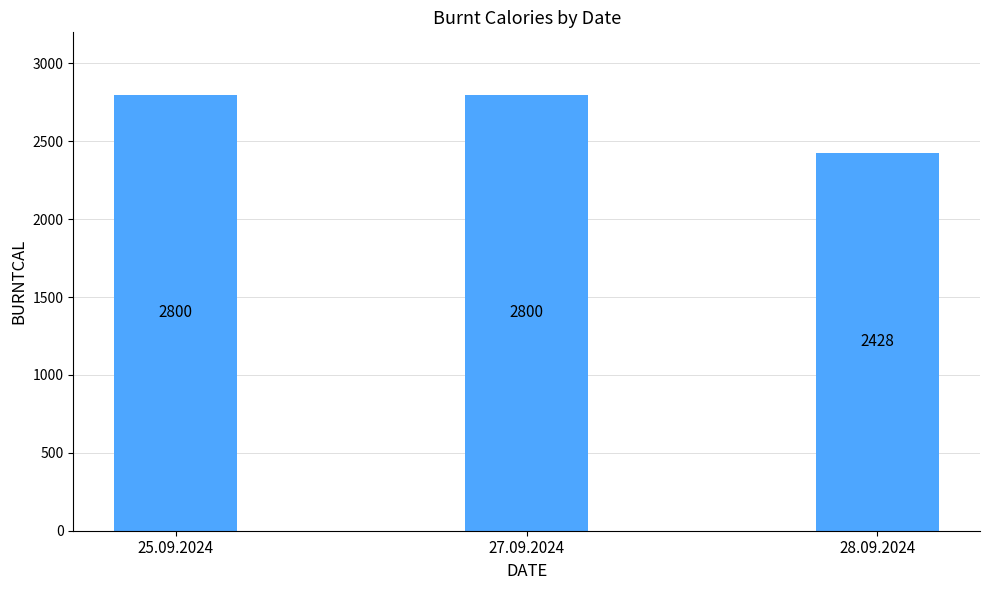

What is the change in value from 25.09.2024 to 28.09.2024?

-372